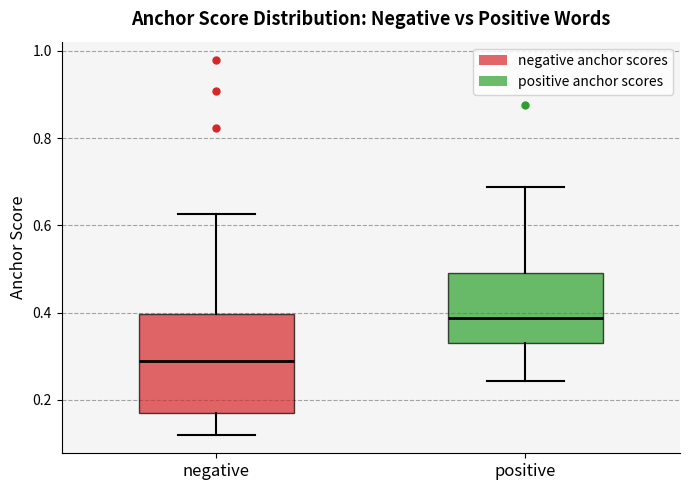

Which box has the highest median line?

positive